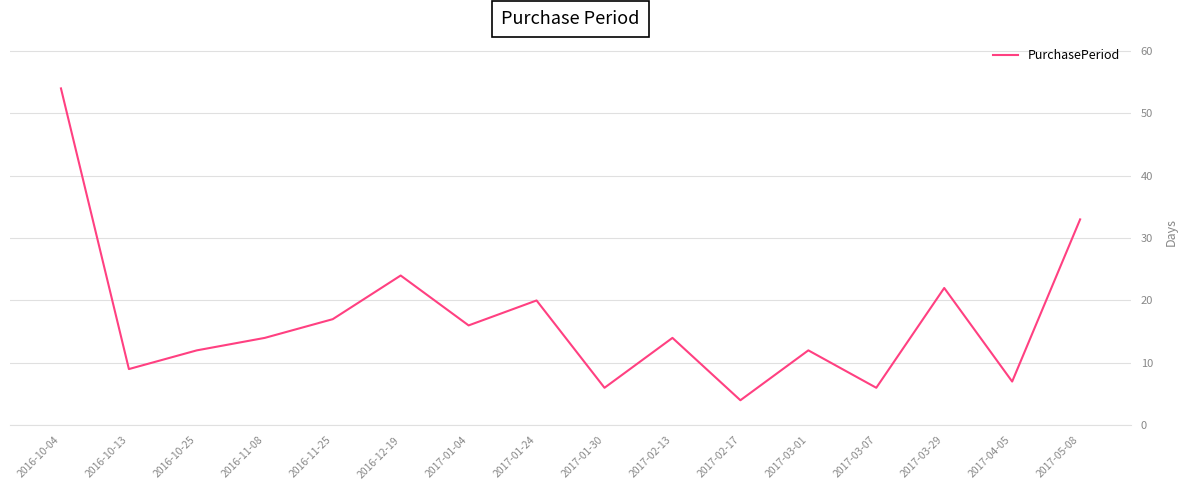

The value at 2017-01-24 is 26. True or false?

False